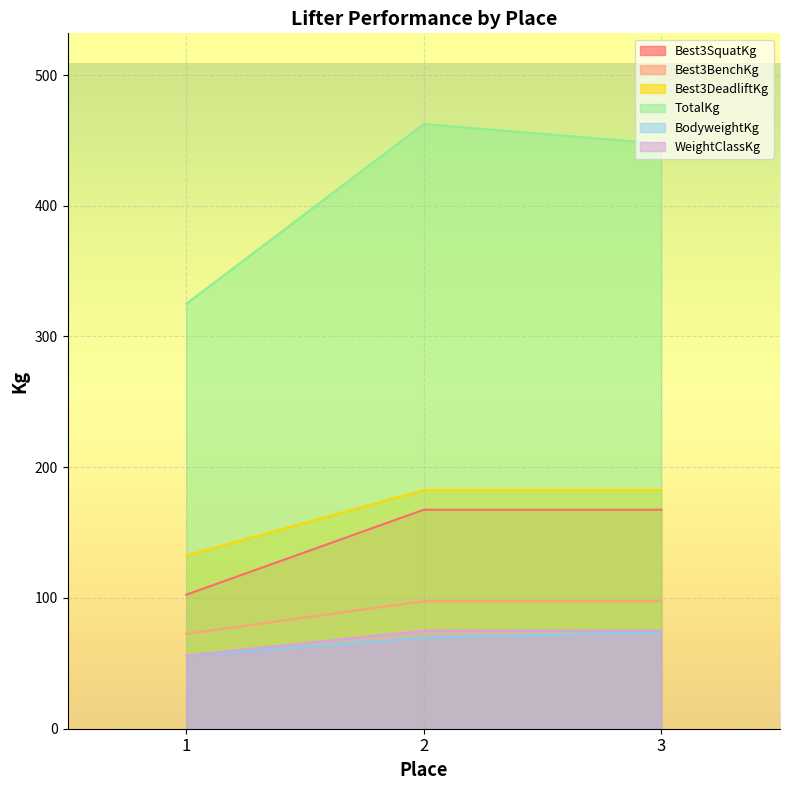

Which series has the widest spread of values?

TotalKg